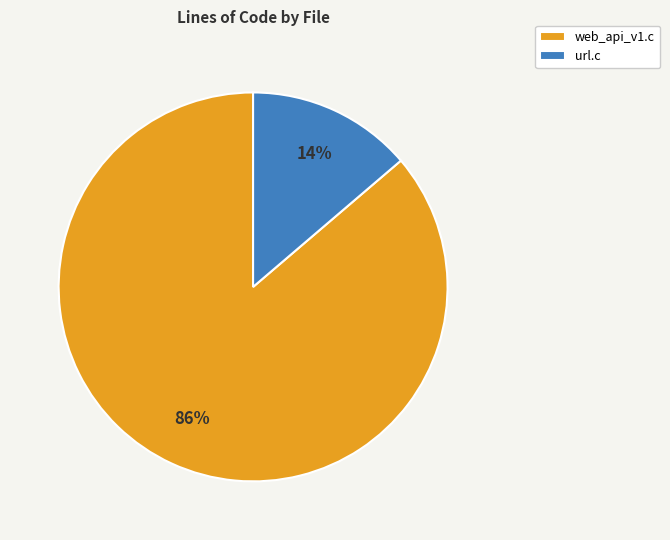

True or false: web_api_v1.c accounts for 86% of the total.

True